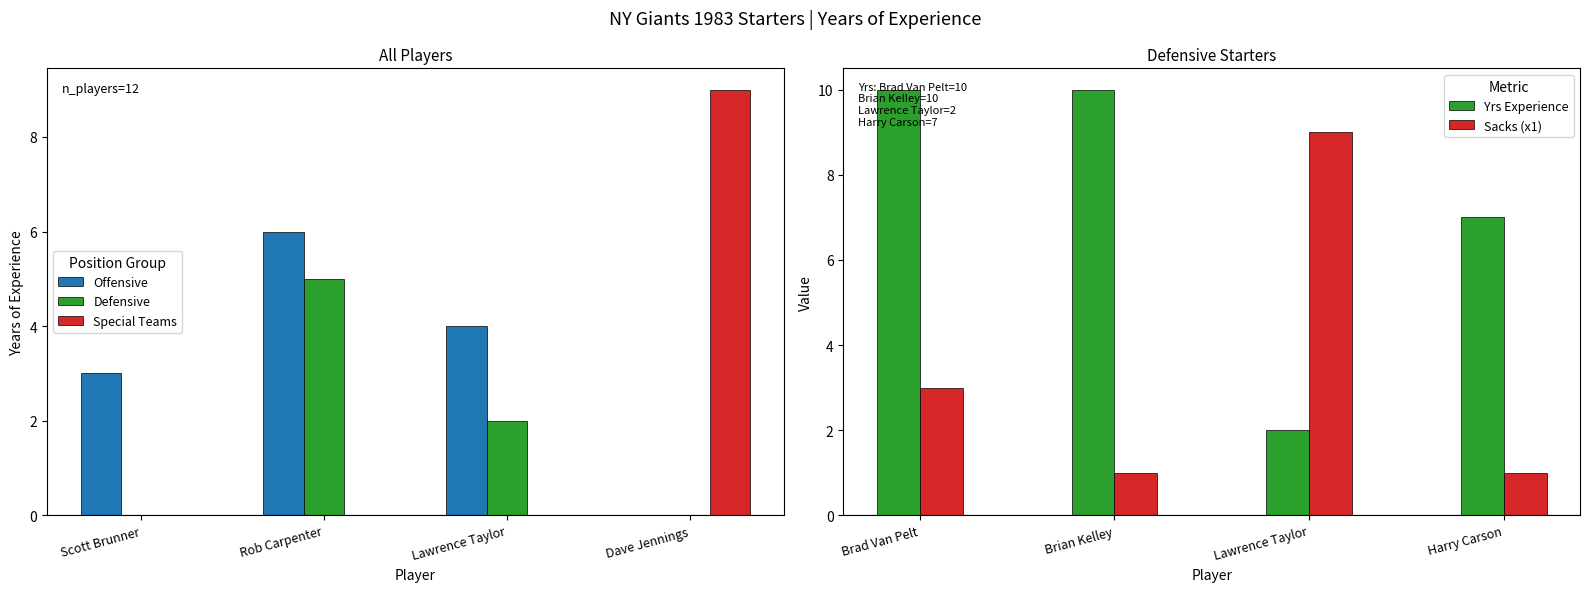

Which series has the widest spread of values?

Special Teams